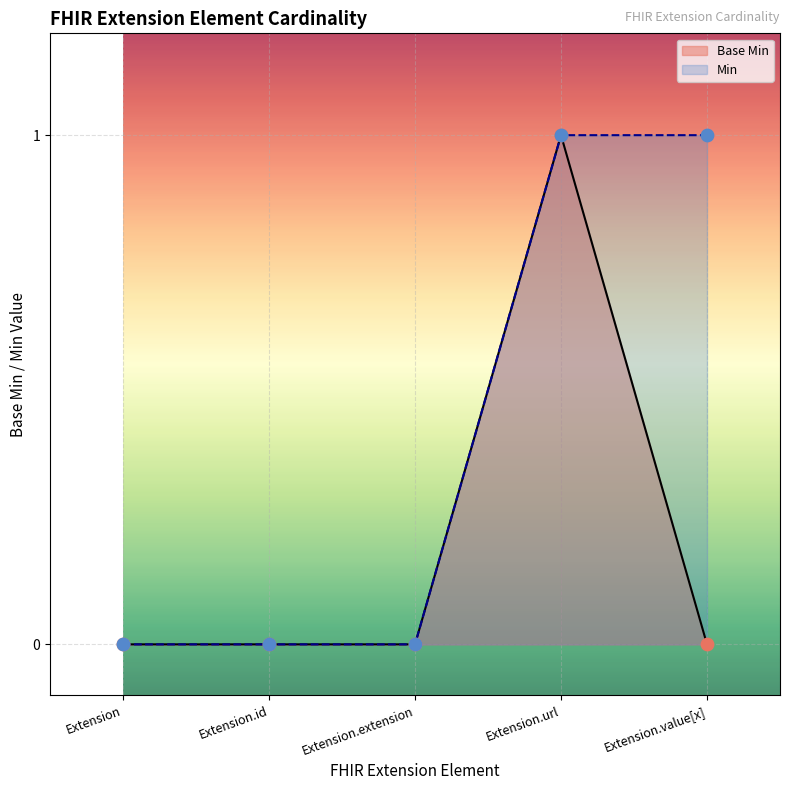

Which has a higher value, Extension.value[x] or Extension.extension?

Extension.value[x]